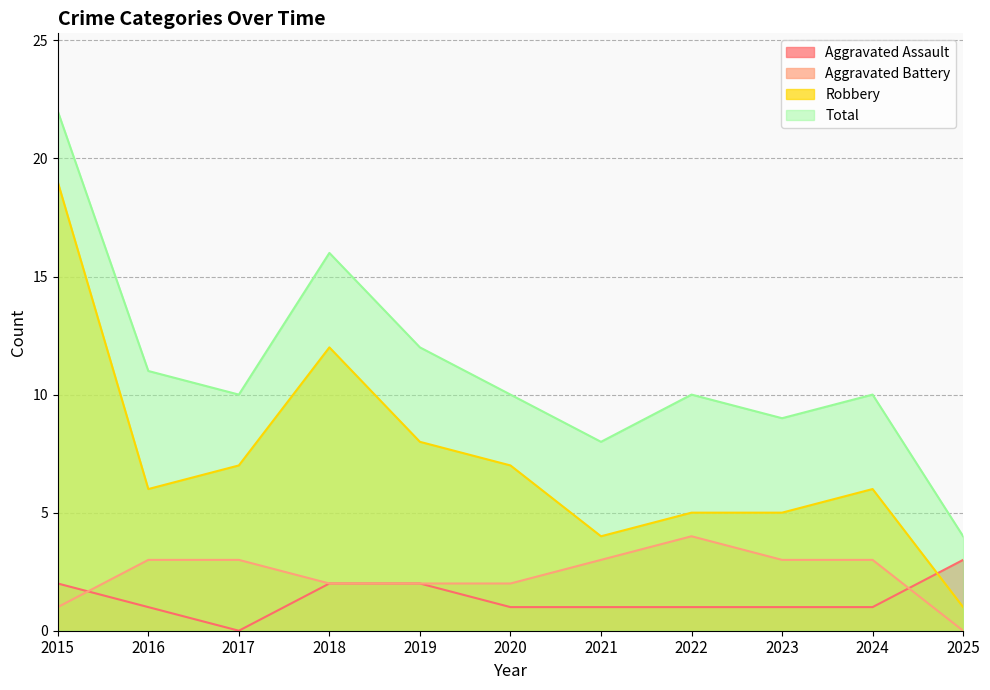

True or false: Aggravated Battery and Robbery cross at least once.

False